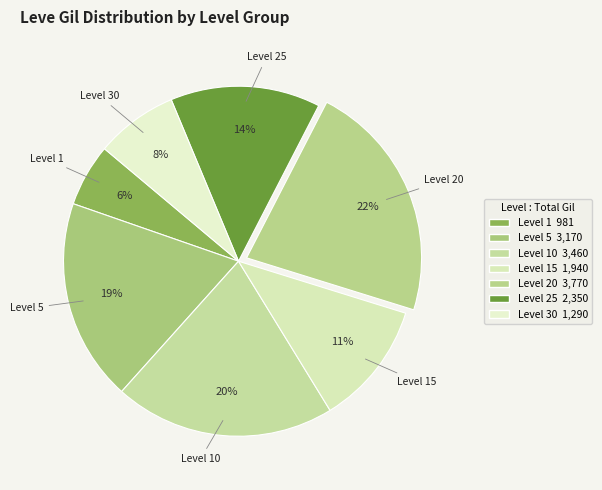

To the nearest percent, what is the average slice percentage?

14%